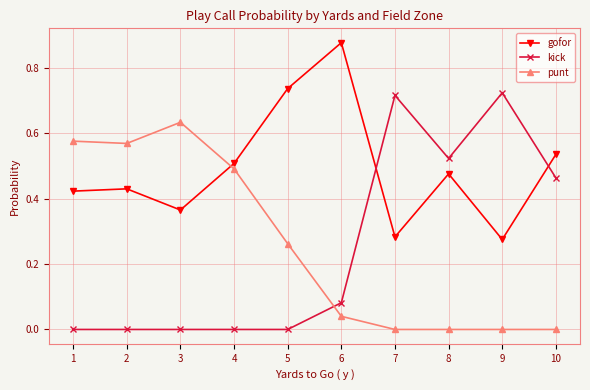

At how many categories does at least one series exceed 0?

10